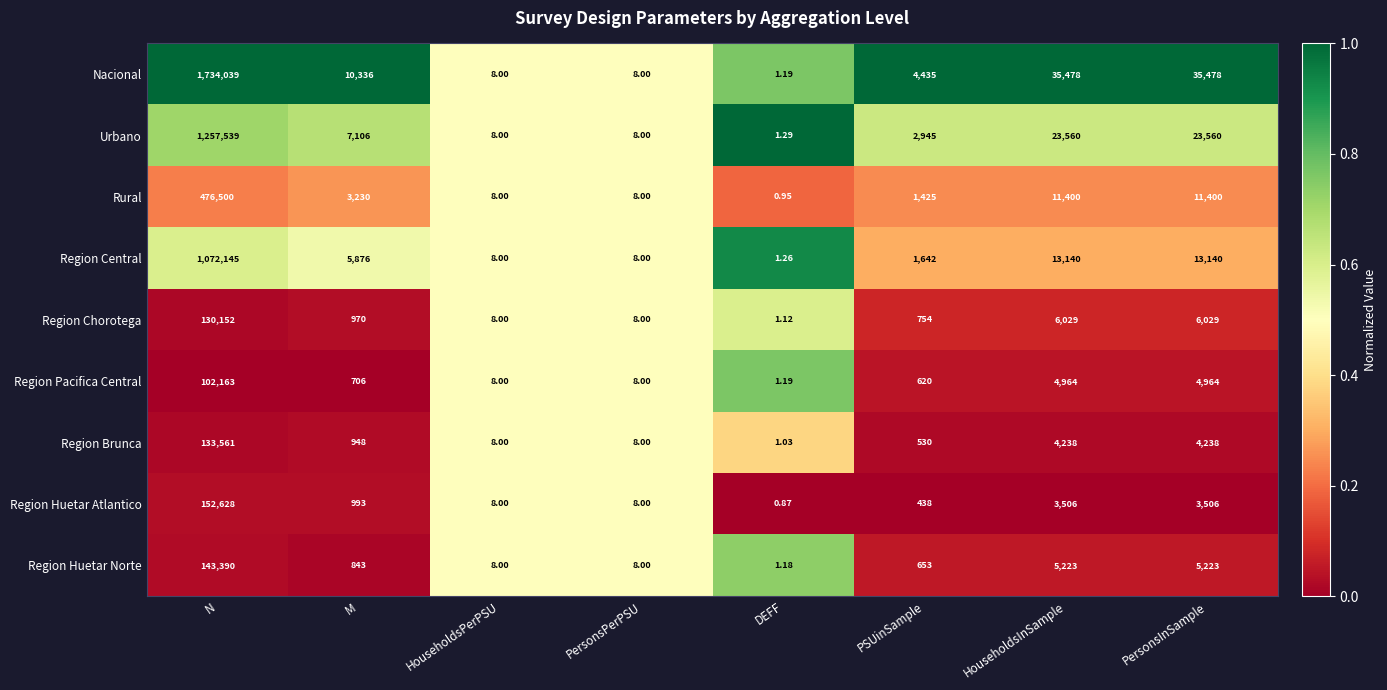

Which series has the widest spread of values?

Nacional